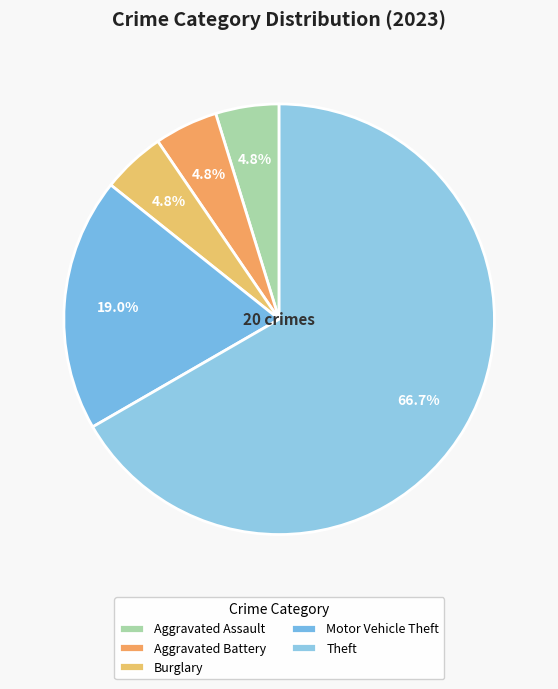

Is there a majority slice in this chart?

Yes